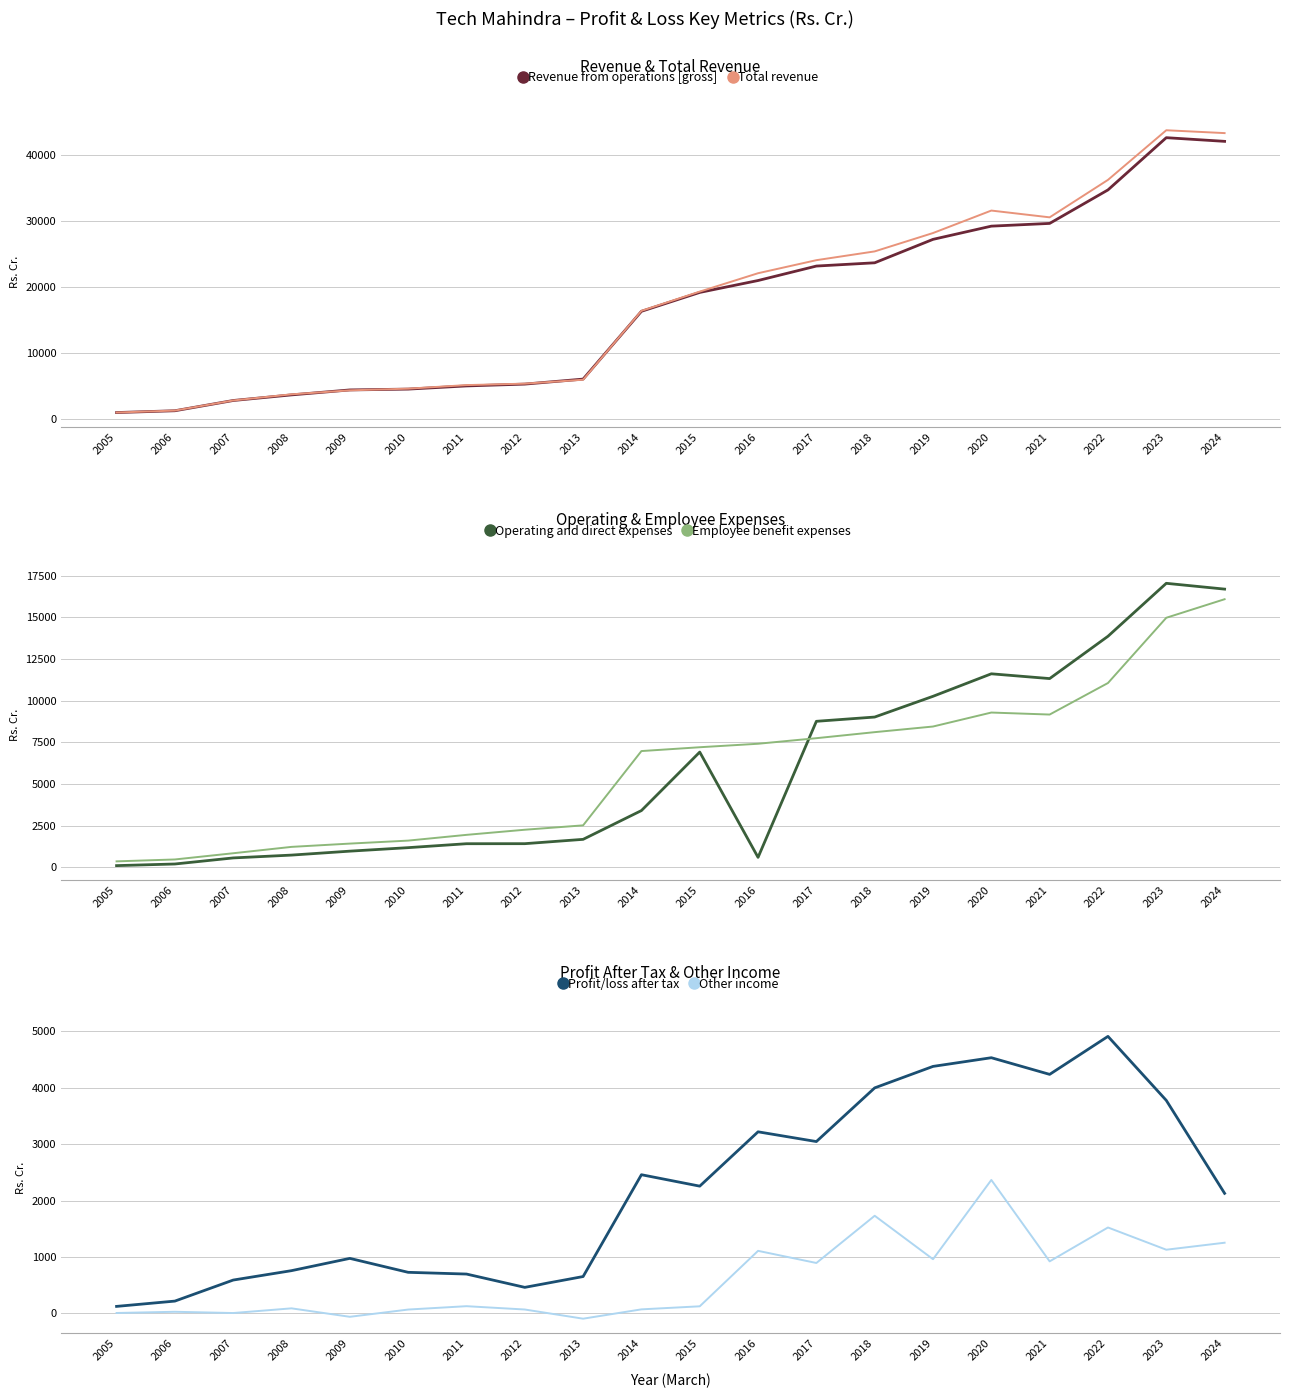

What is the difference between the highest and lowest values at 2021?

29640.9